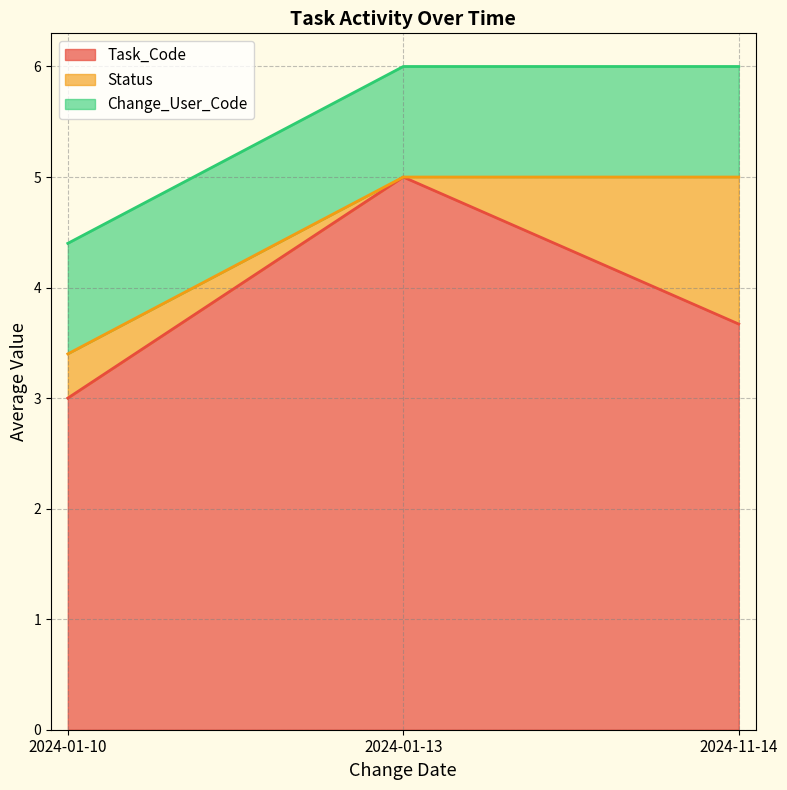

What is the value of the Task_Code point at the 2nd from the left?

5.0